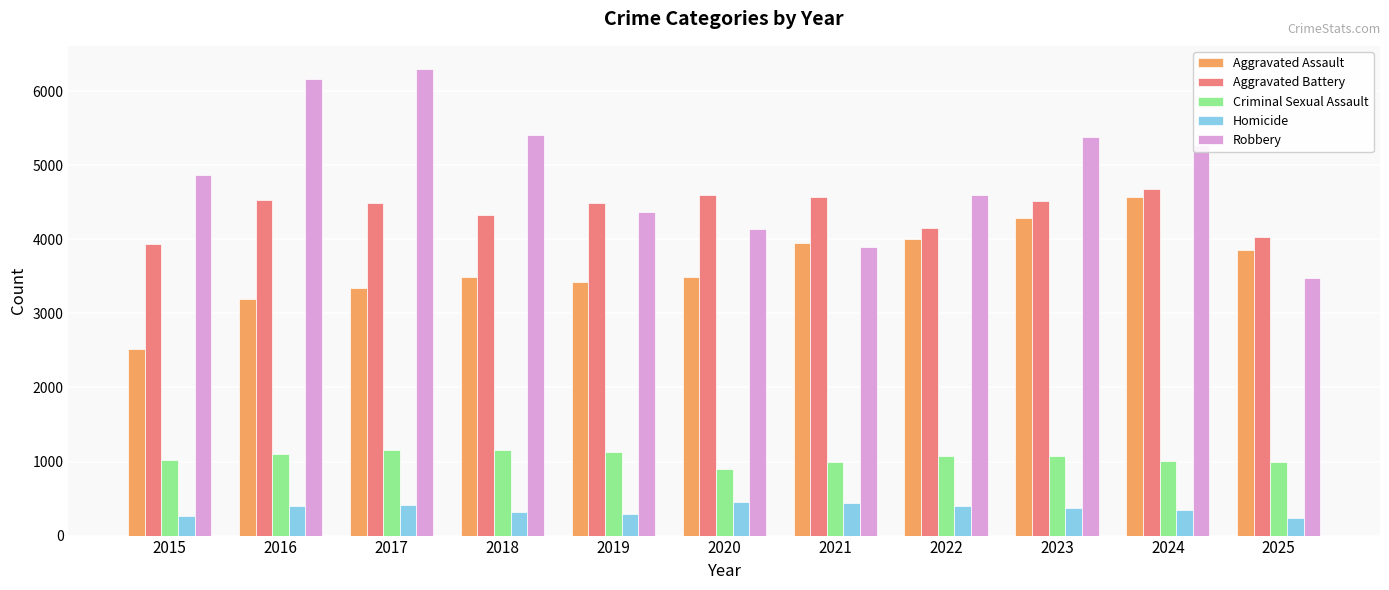

Rank the series at 2017 from highest to lowest value.

Robbery, Aggravated Battery, Aggravated Assault, Criminal Sexual Assault, Homicide